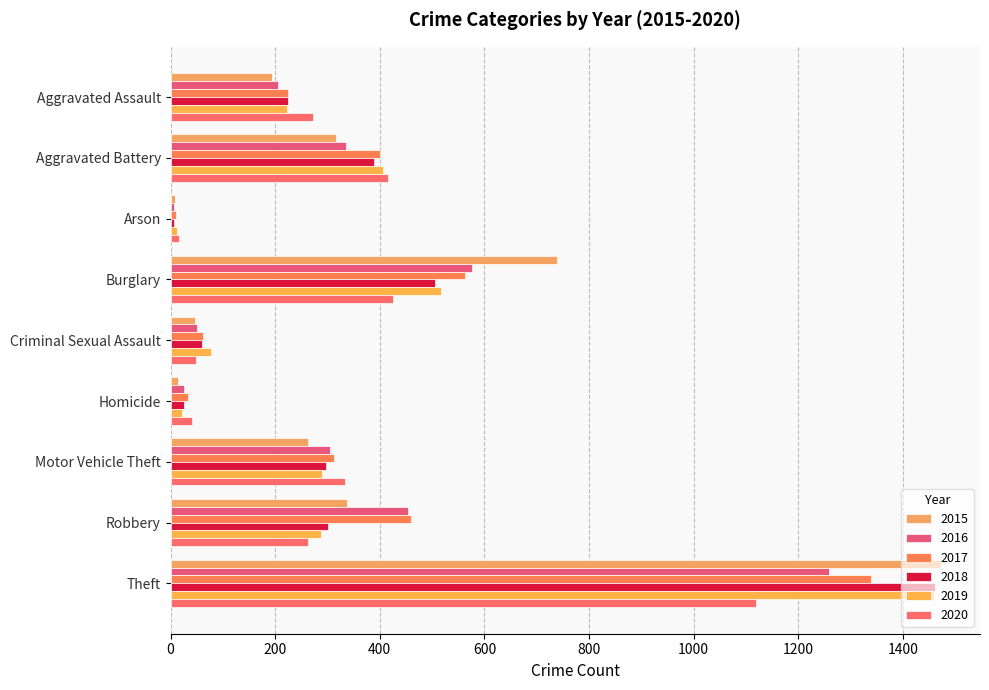

Between Homicide and Robbery, which series saw the biggest shift?

2016